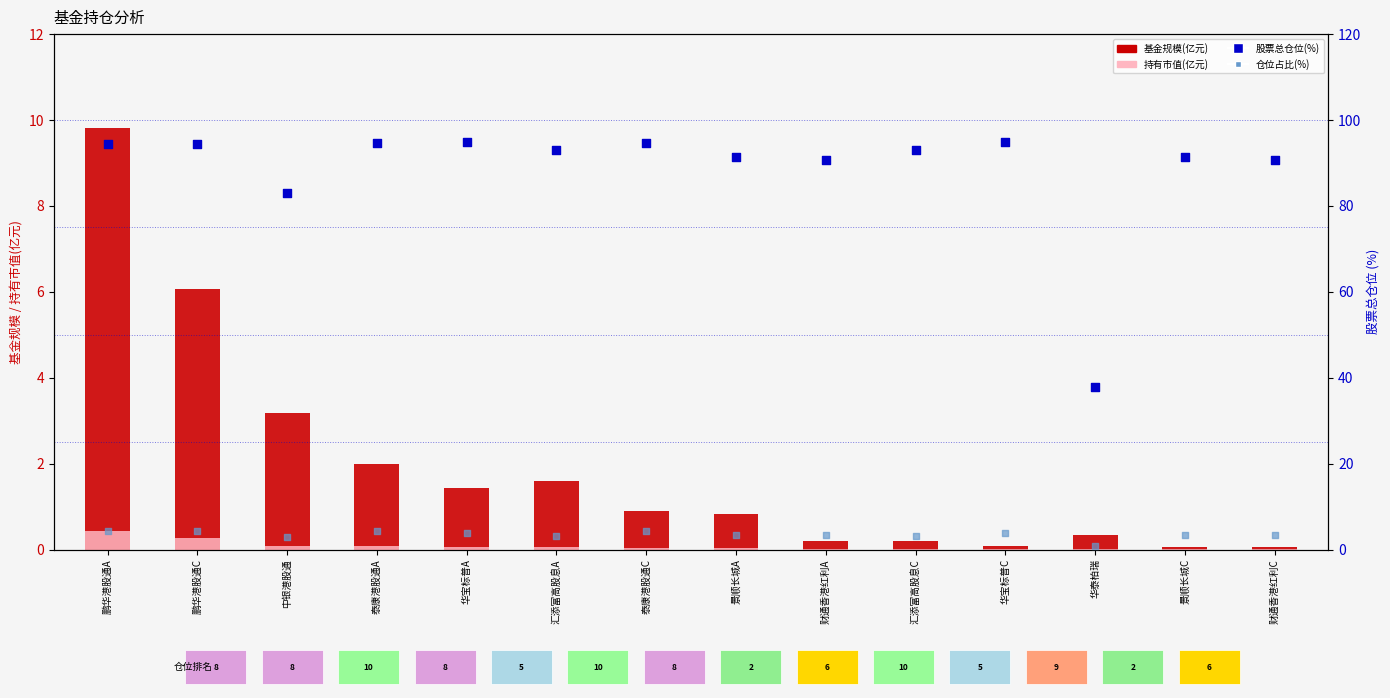

What are all the series names shown in the legend?

基金规模(亿元), 持有市值(亿元), 股票总仓位(%), 仓位占比(%)